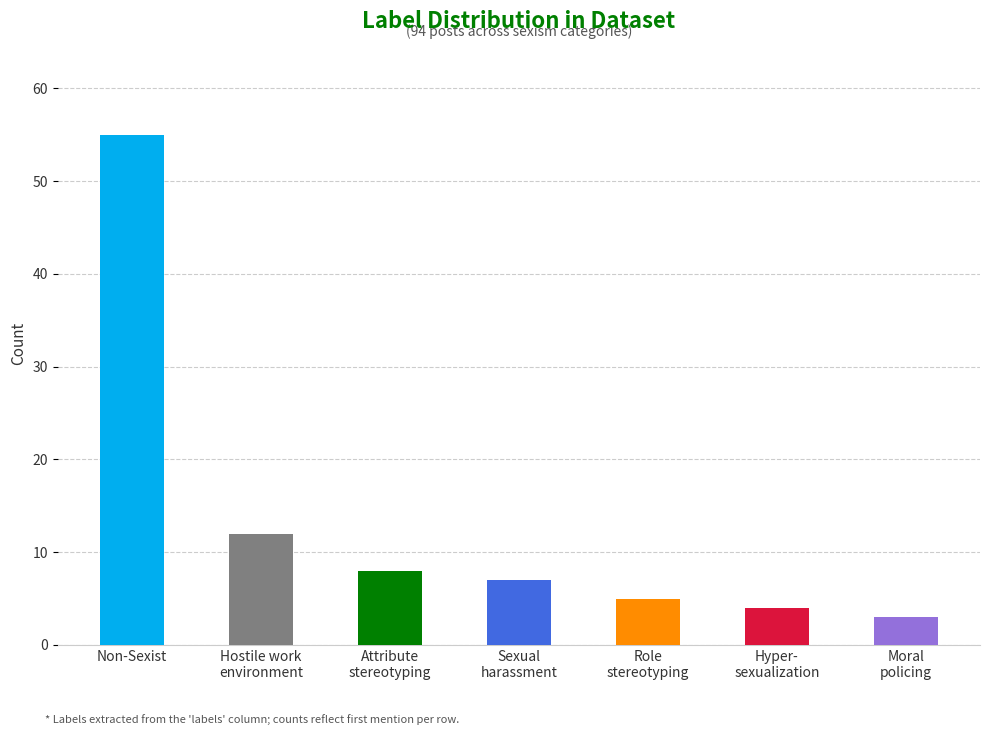

List the labels in order of value, largest first.

Non-Sexist, Hostile work
environment, Attribute
stereotyping, Sexual
harassment, Role
stereotyping, Hyper-
sexualization, Moral
policing